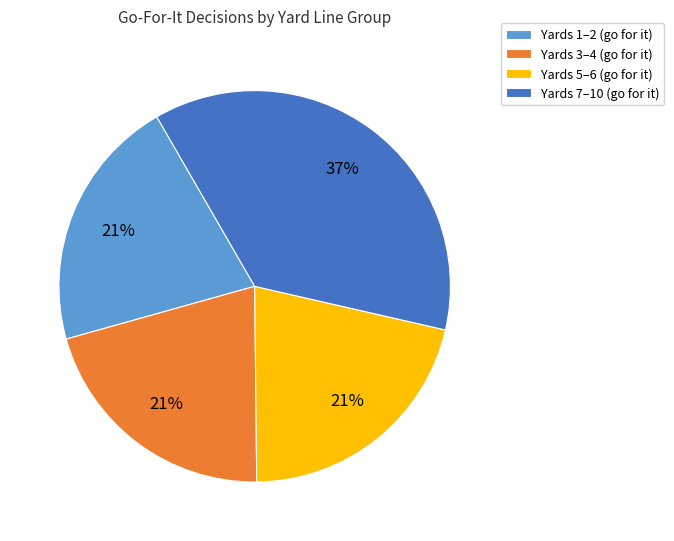

To the nearest percent, what portion does Yards 1–2 (go for it) represent?

21%